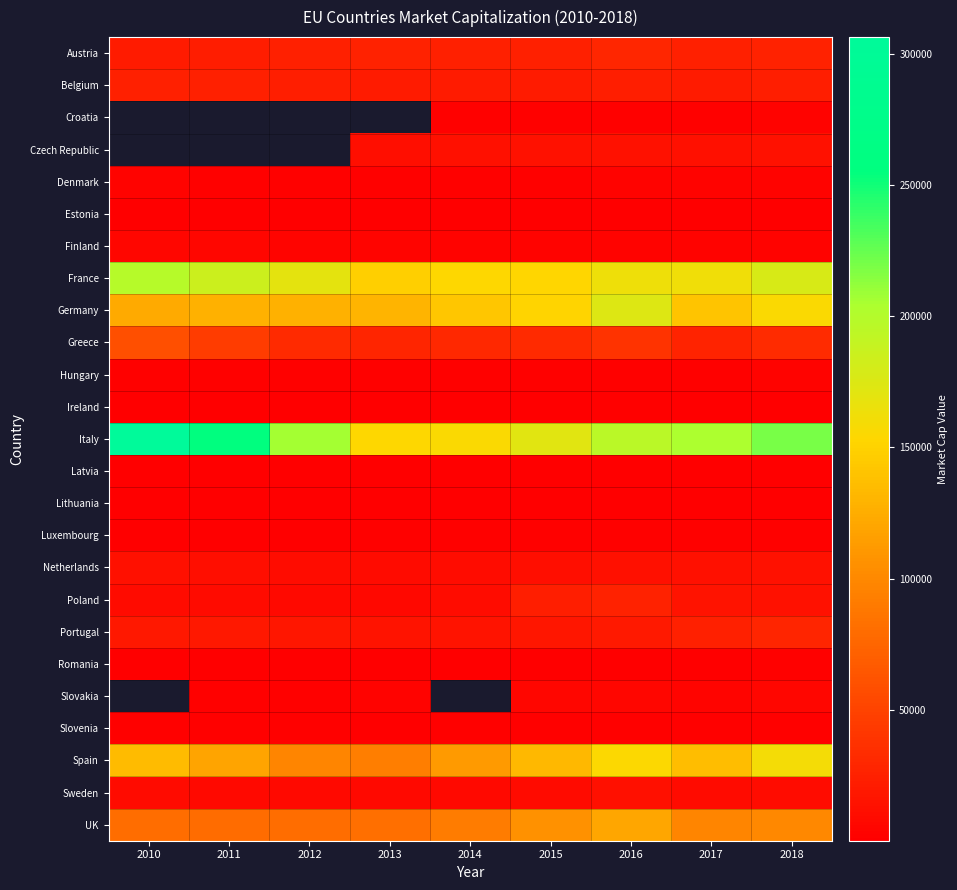

At how many categories does at least one series exceed 167790?

7